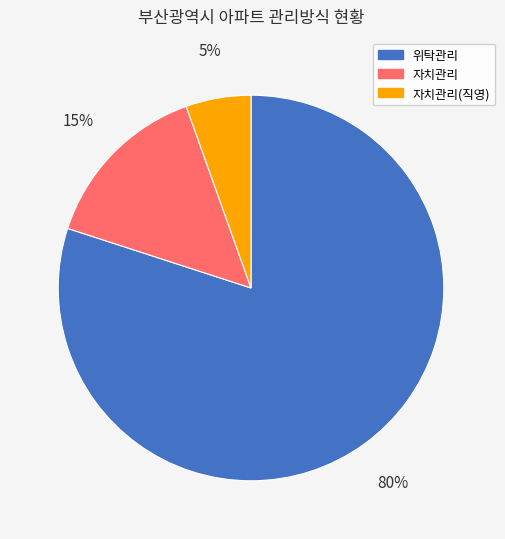

Does any single category account for the majority?

Yes